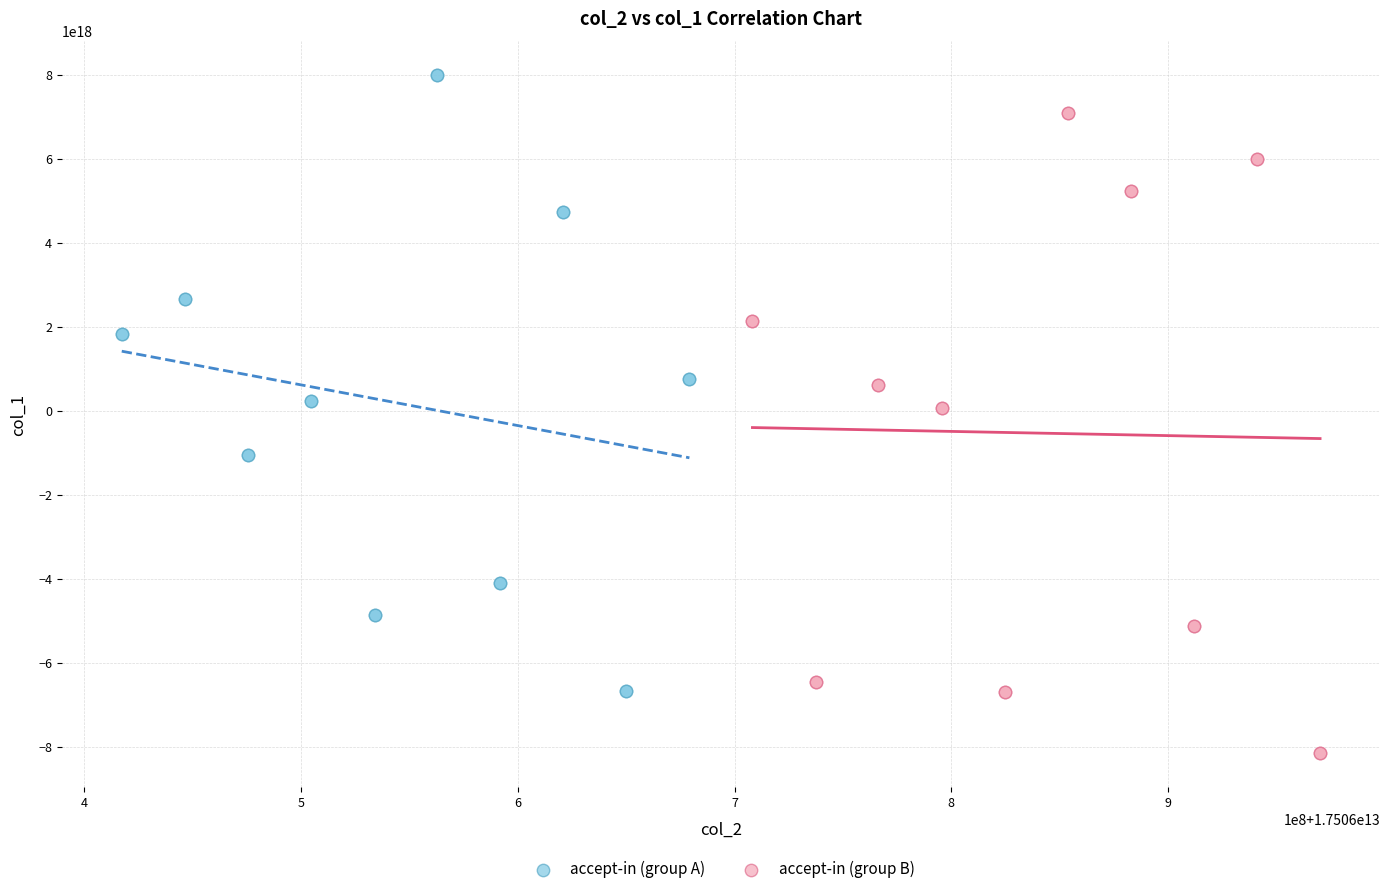

Which series reaches the minimum Y coordinate?

accept-in (group B)